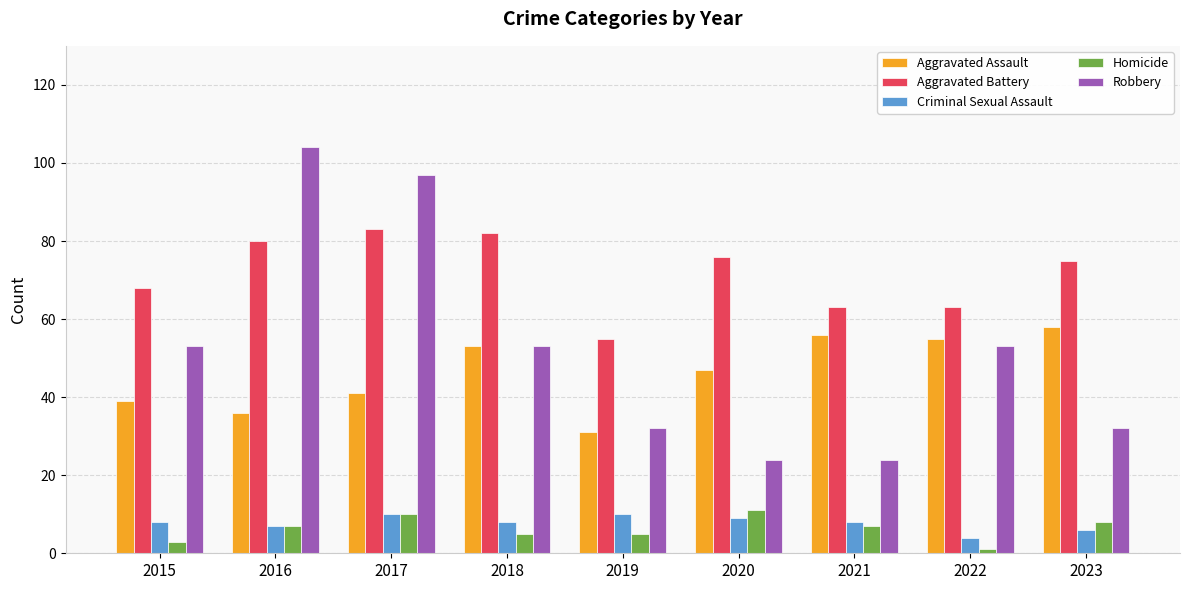

What is the difference between the maximum and minimum values in the Homicide series?

10